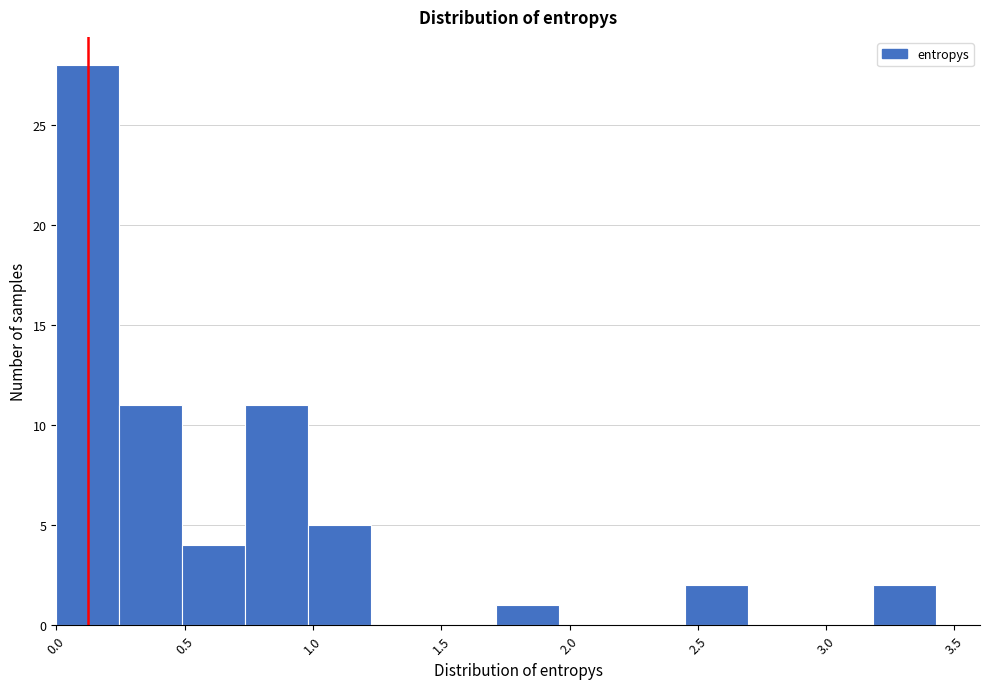

Reading left to right, transcribe this chart: for each bar, give the range it covers on the x-axis and its height. Neither the bar edges nor the heights are printed on the chart, so give them approximately, as read against the axes.

0.00 to 0.25: 28
0.25 to 0.50: 11
0.50 to 0.75: 4
0.75 to 1.00: 11
1.00 to 1.20: 5
1.20 to 1.45: 0
1.45 to 1.70: 0
1.70 to 1.95: 1
1.95 to 2.20: 0
2.20 to 2.45: 0
2.45 to 2.70: 2
2.70 to 2.95: 0
2.95 to 3.20: 0
3.20 to 3.45: 2